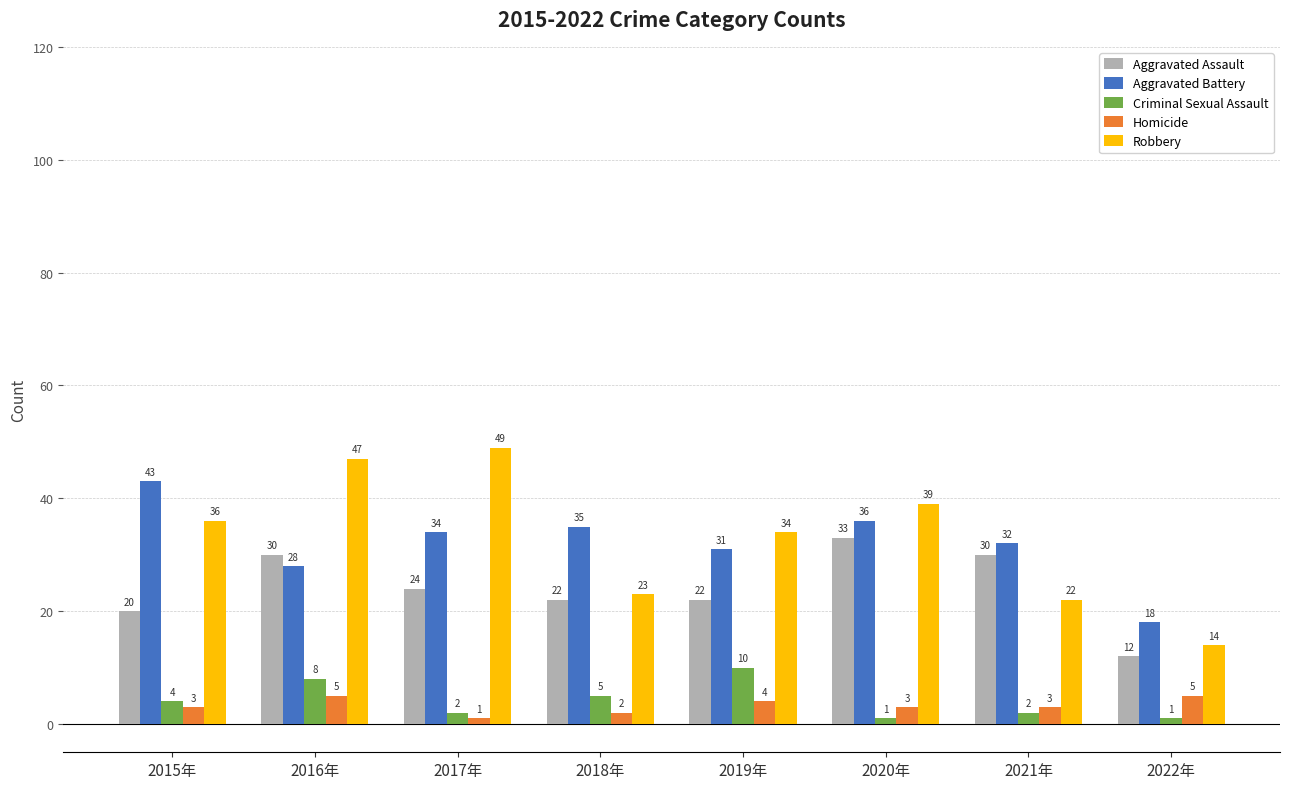

What position from the right is 2018年?

5